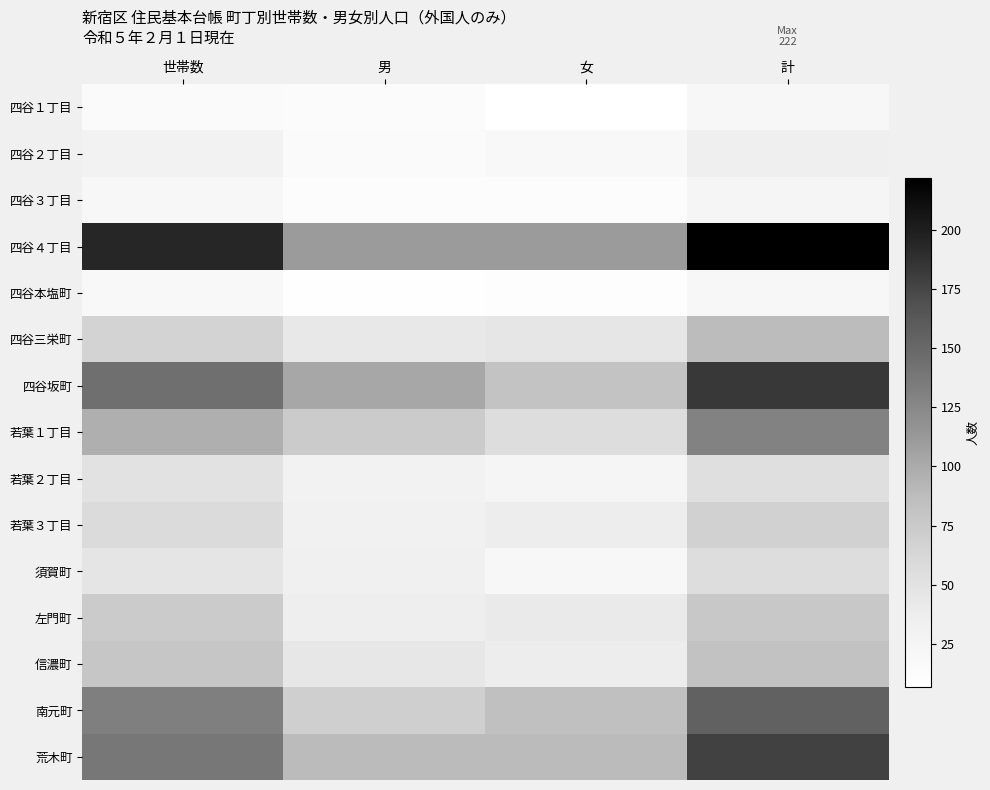

Which label corresponds to the smallest value in the chart?

女